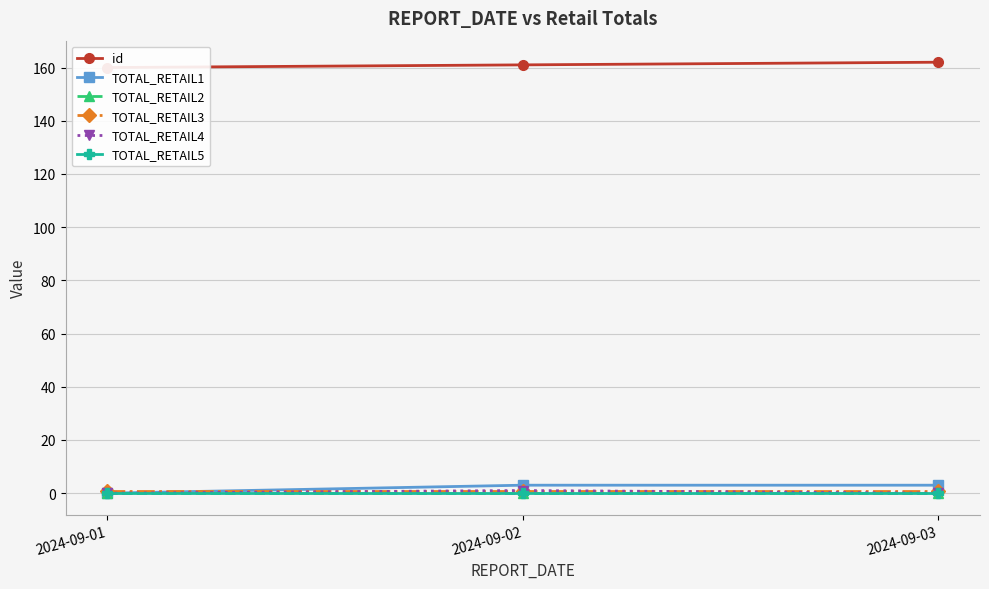

At which label does id first exceed 161?

2024-09-03